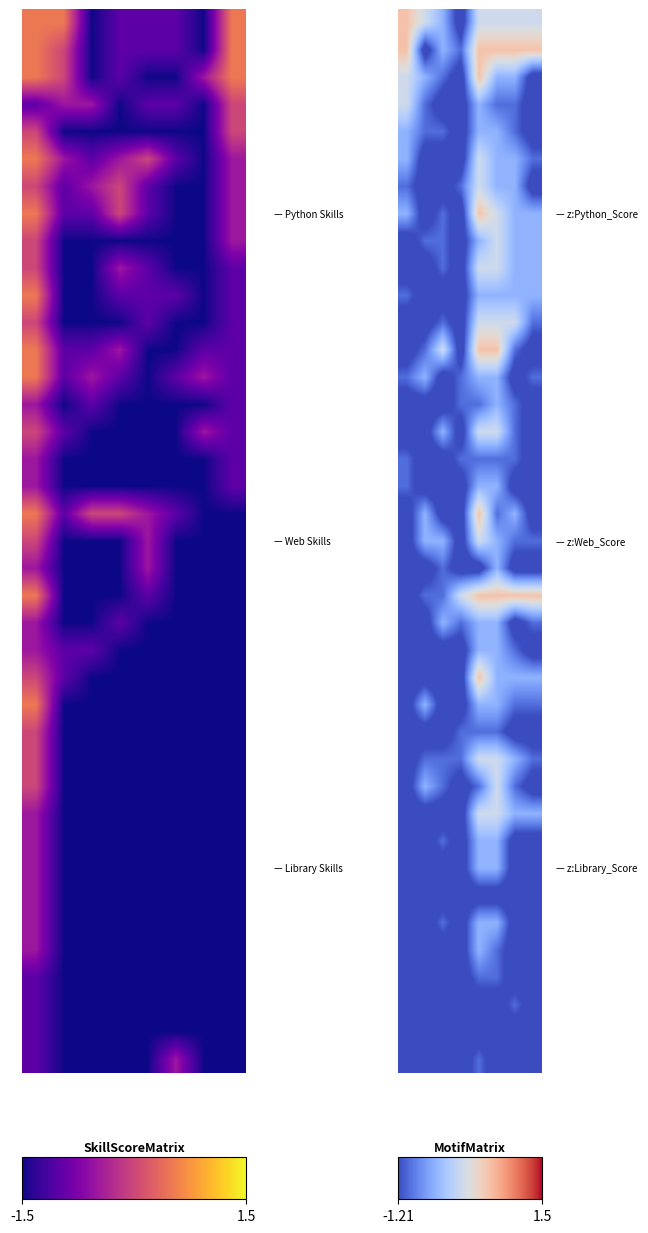

How many series are shown in this chart?

39